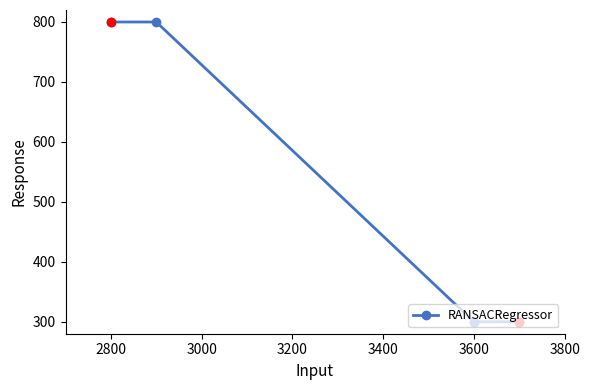

How many lines are shown in the chart?

1